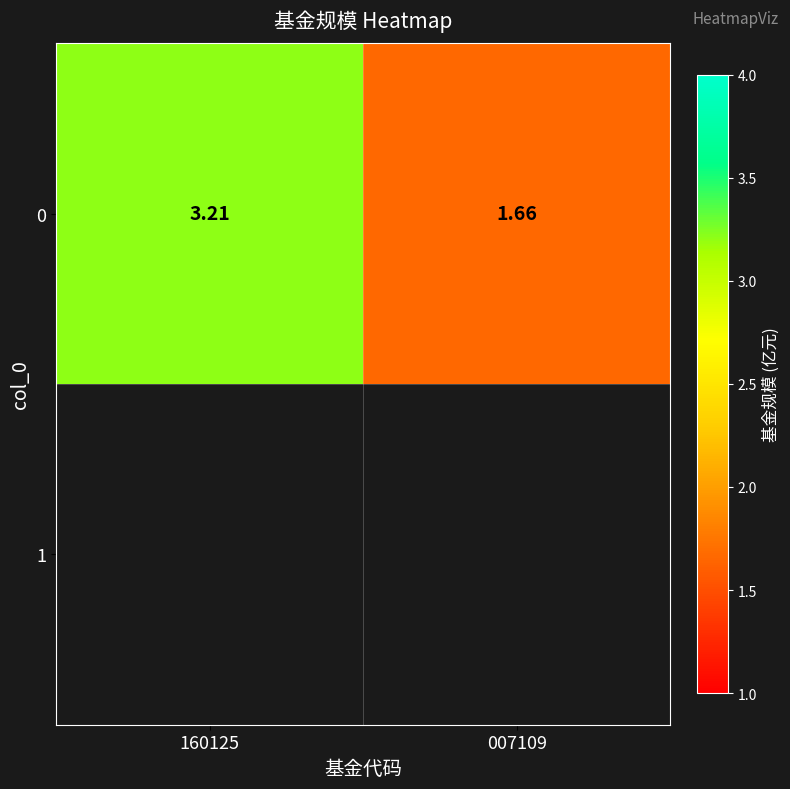

What is the average value?

2.4